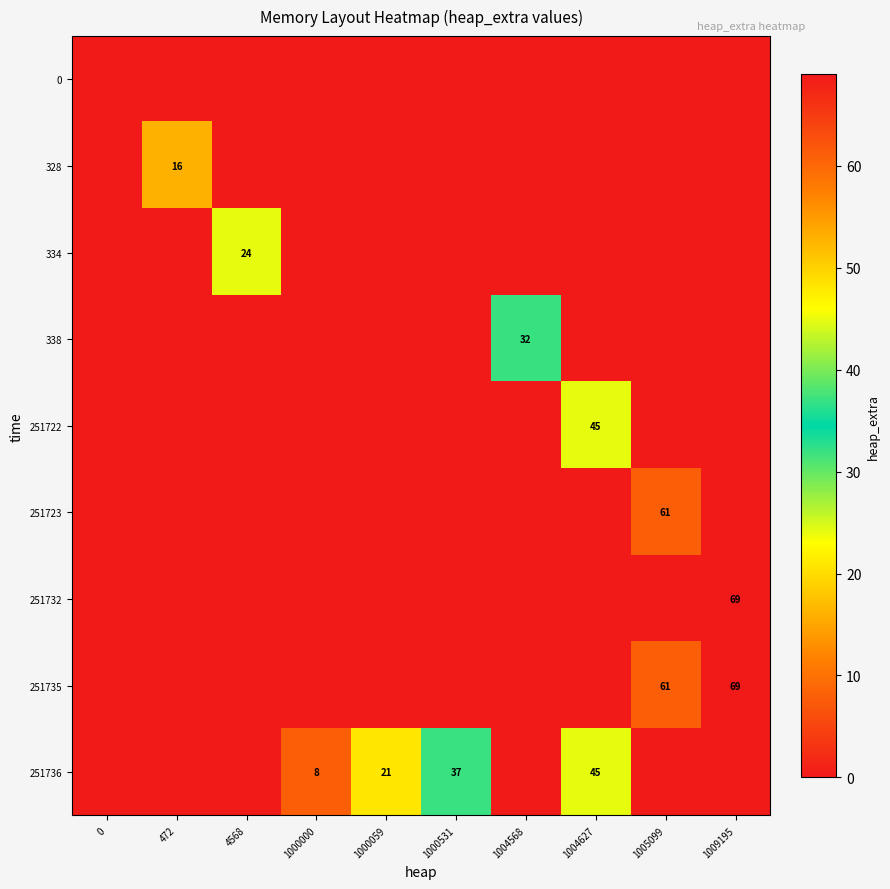

The value of 251735 at 1004627 is 0. True or false?

True